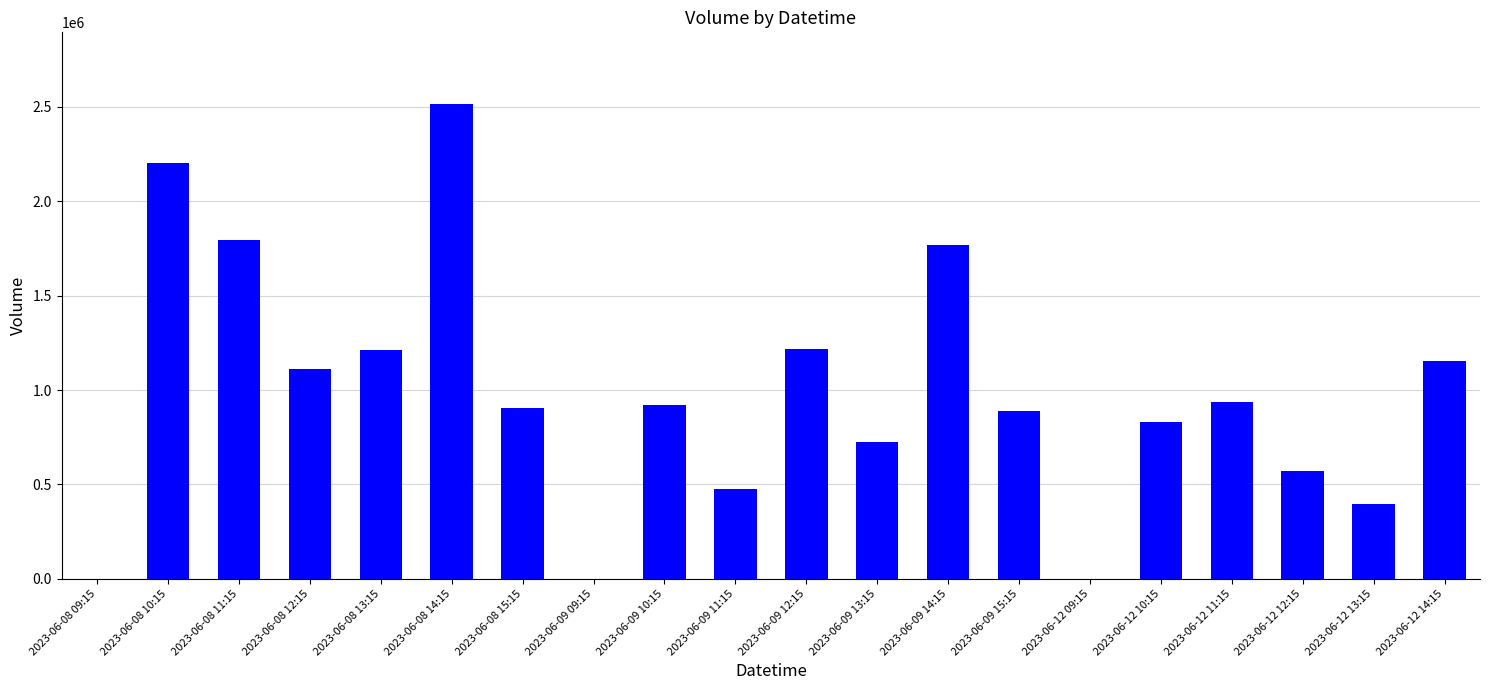

Approximately how many times larger is the value at 2023-06-09 14:15 compared to 2023-06-08 13:15?

1.5